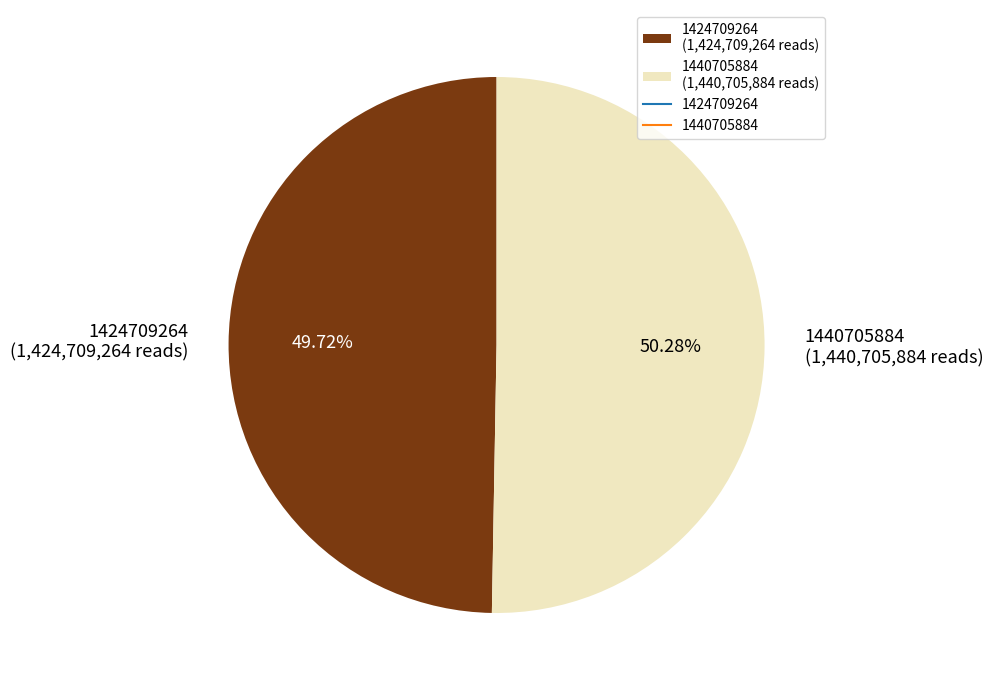

To the nearest percent, what is the combined percentage of 1440705884 and 1424709264?

100%